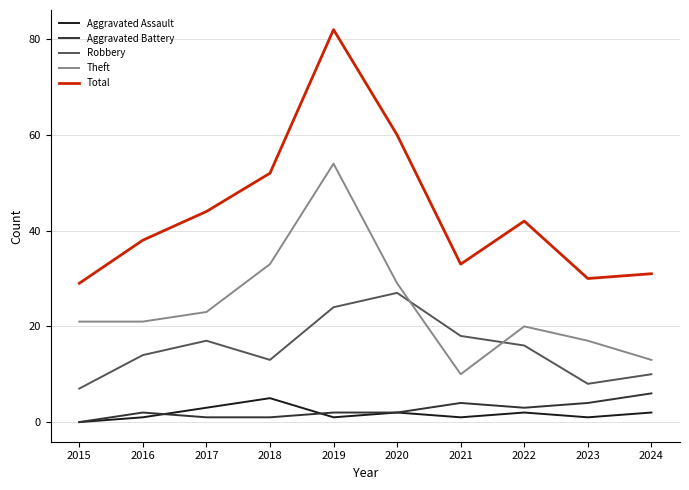

In Robbery, how many points are lower than both neighbors (excluding endpoints)?

2